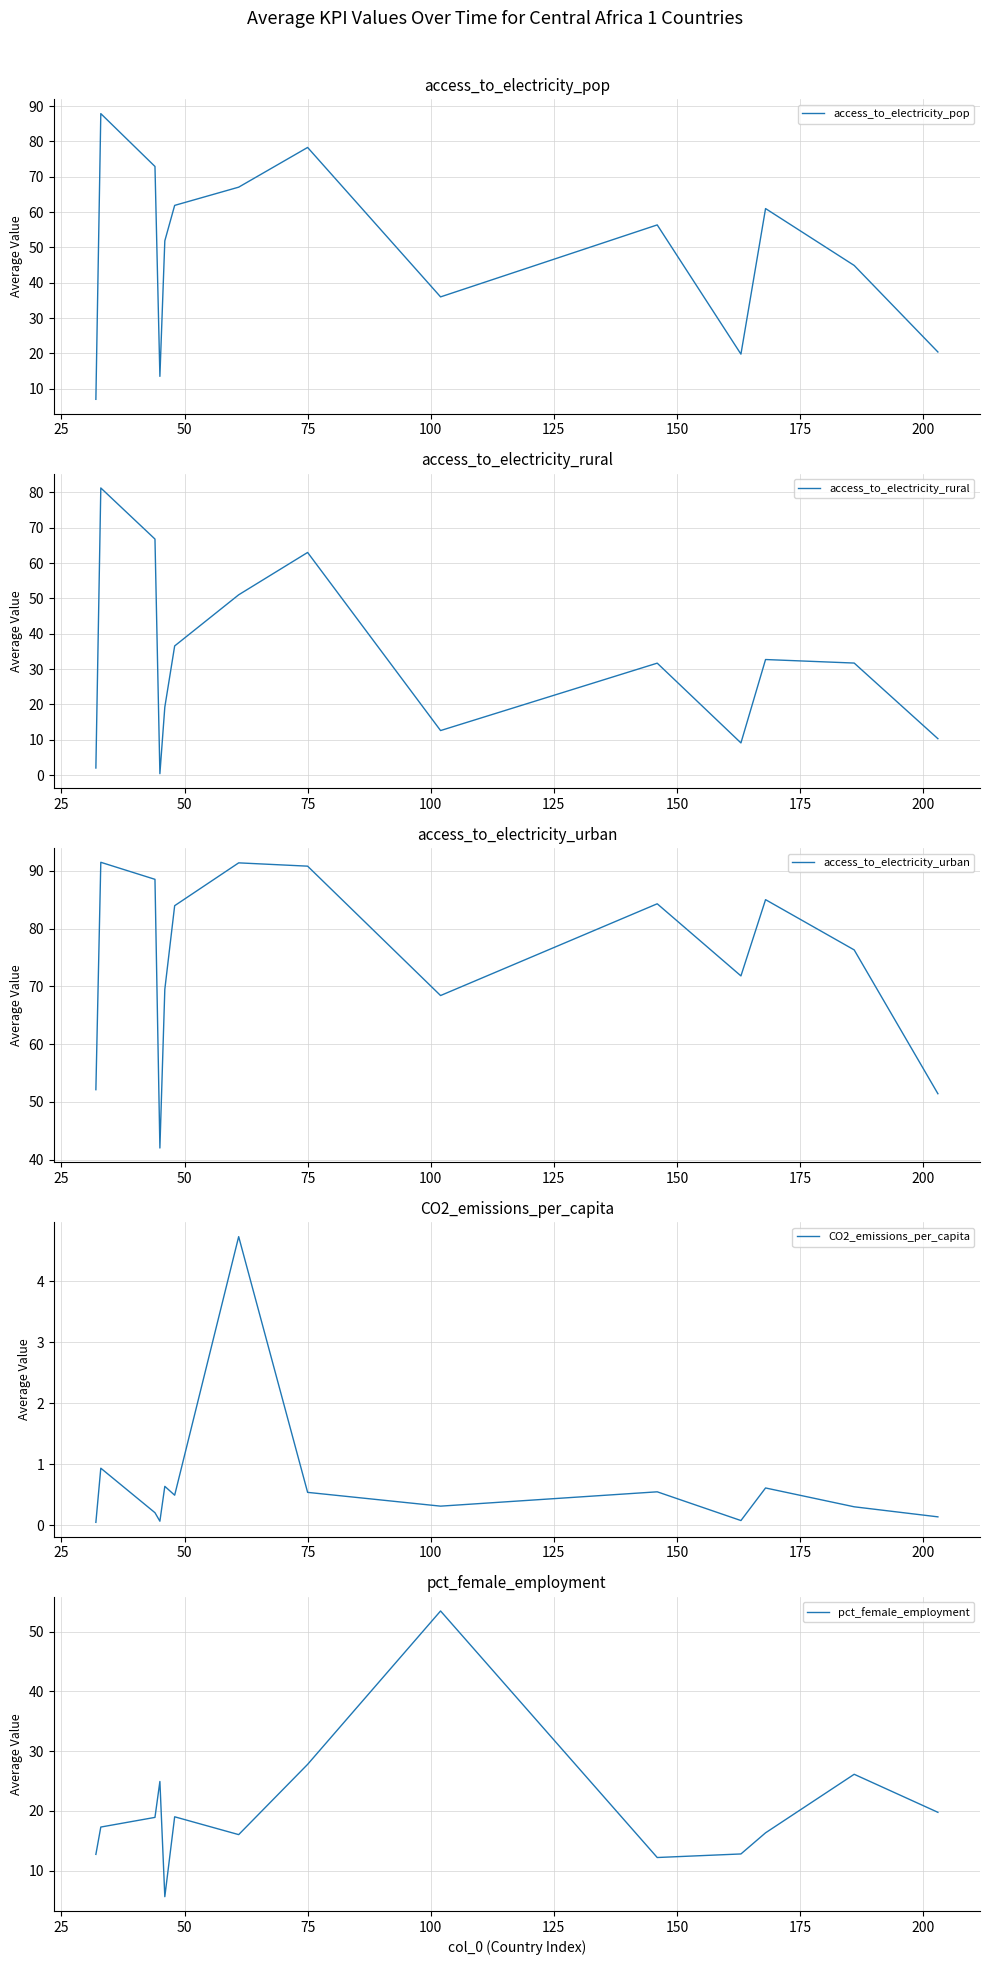

How many interior local peaks does the pct_female_employment series have?

4